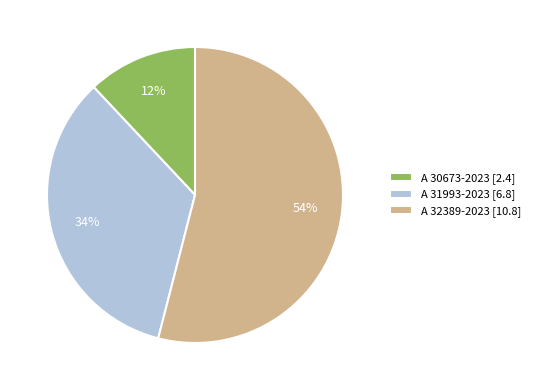

Rank the categories by value from highest to lowest.

A 32389-2023, A 31993-2023, A 30673-2023